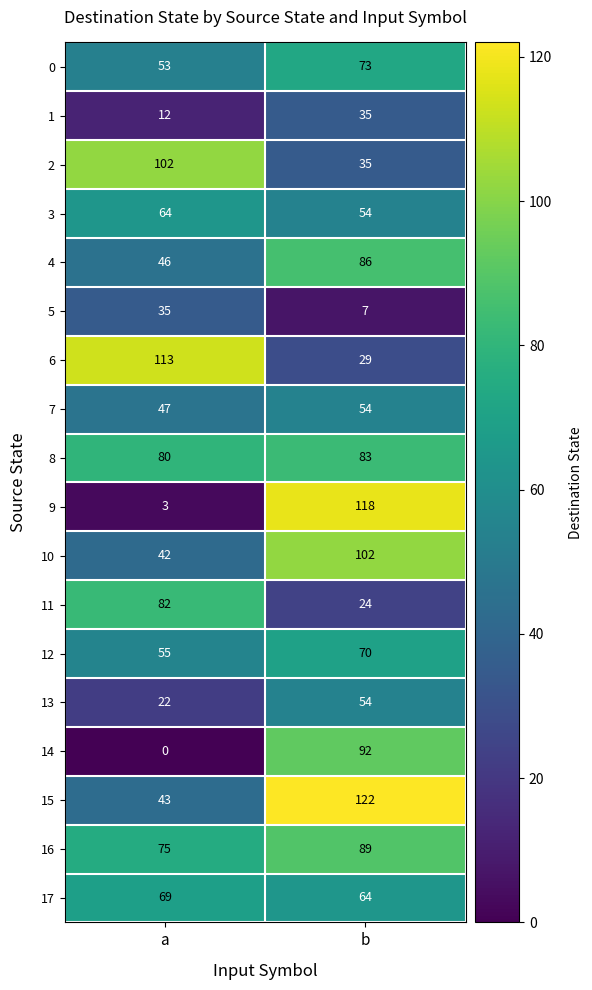

What is the maximum value for 12?

70